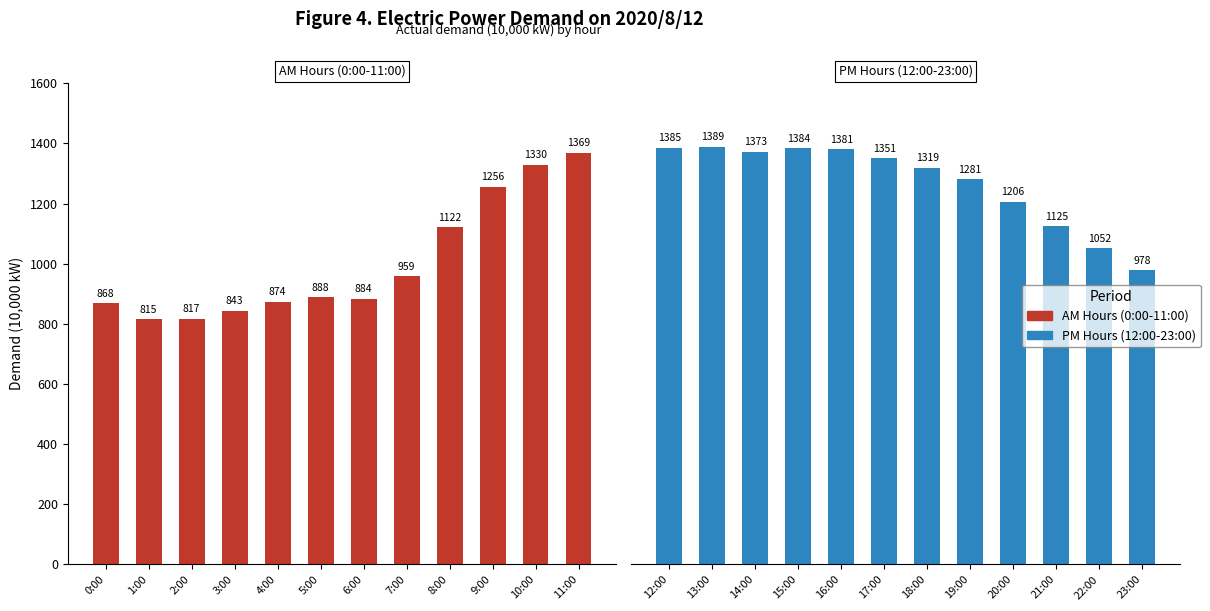

Where does the AM Hours (0:00-11:00) series first go above 888?

7:00